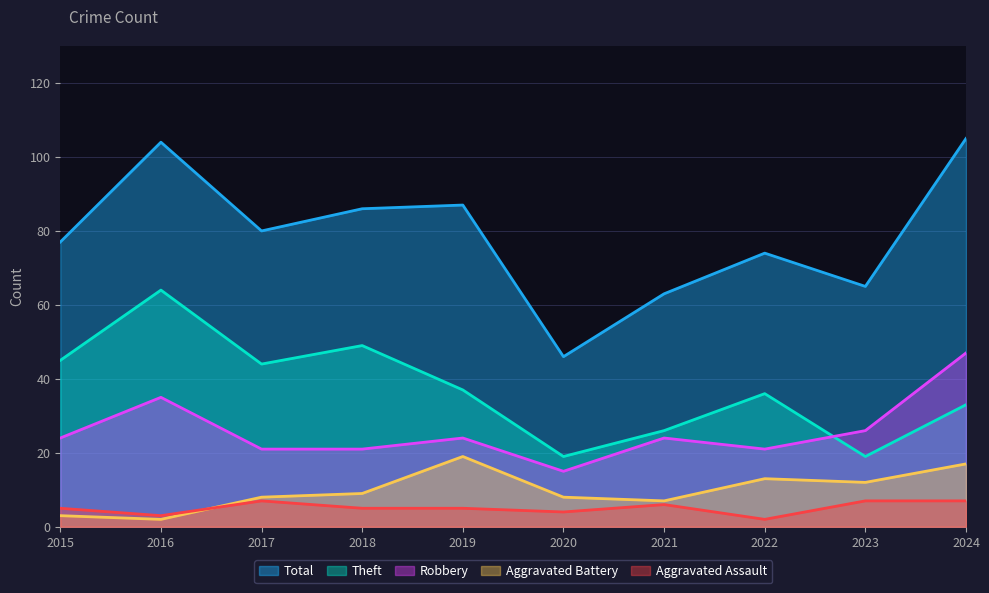

Which series changed the most between 2015 and 2020?

Total